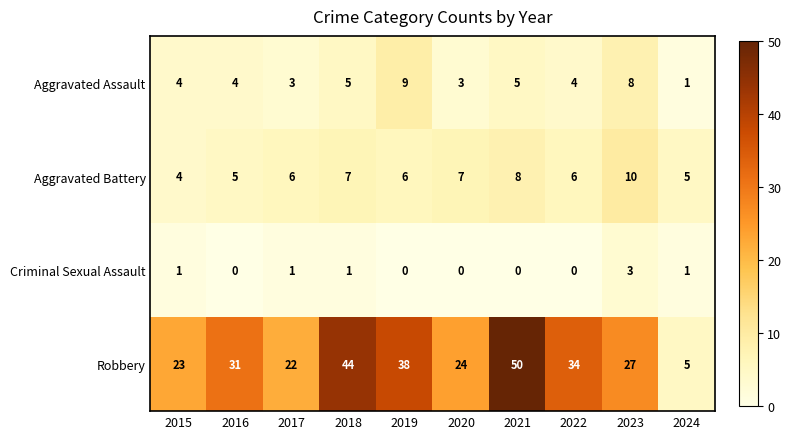

Which series changed the most between 2018 and 2023?

Robbery